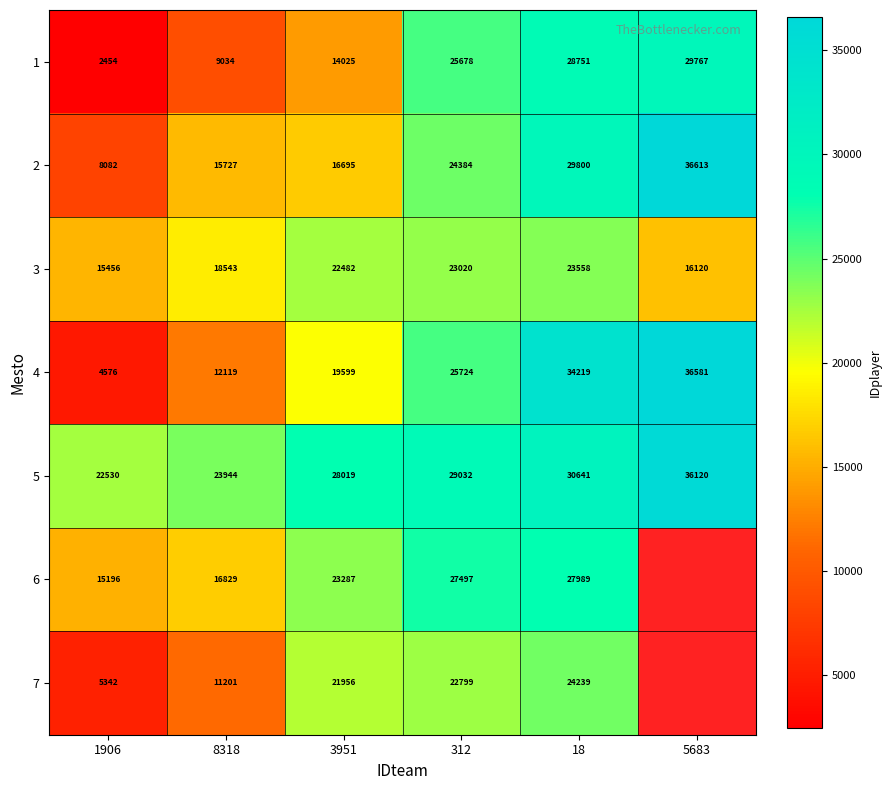

Is the value of 1 at 5683 greater than the value of 6 at 18?

Yes